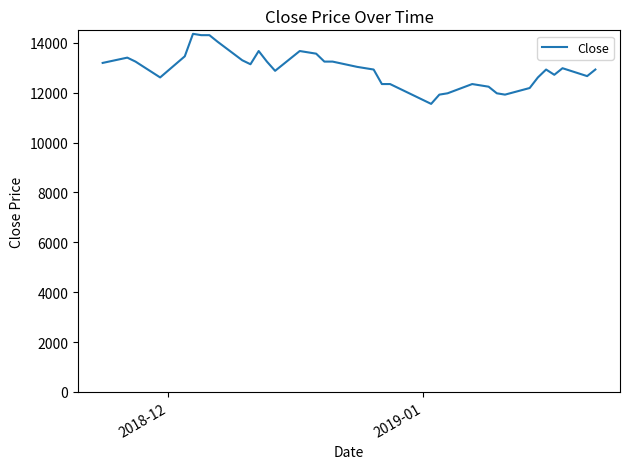

What is the minimum value shown in the chart?

11549